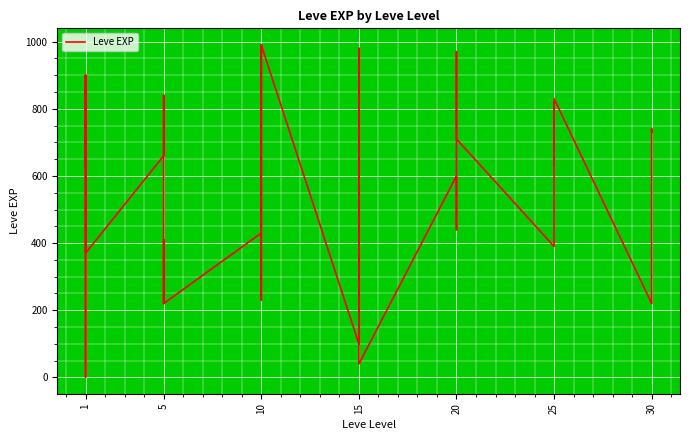

What is the value of the 34th point from the left?

820